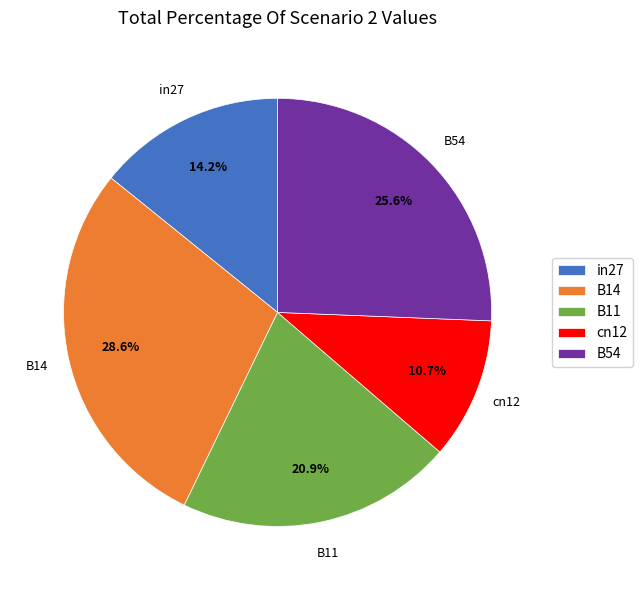

Rank the categories by value from lowest to highest.

cn12, in27, B11, B54, B14